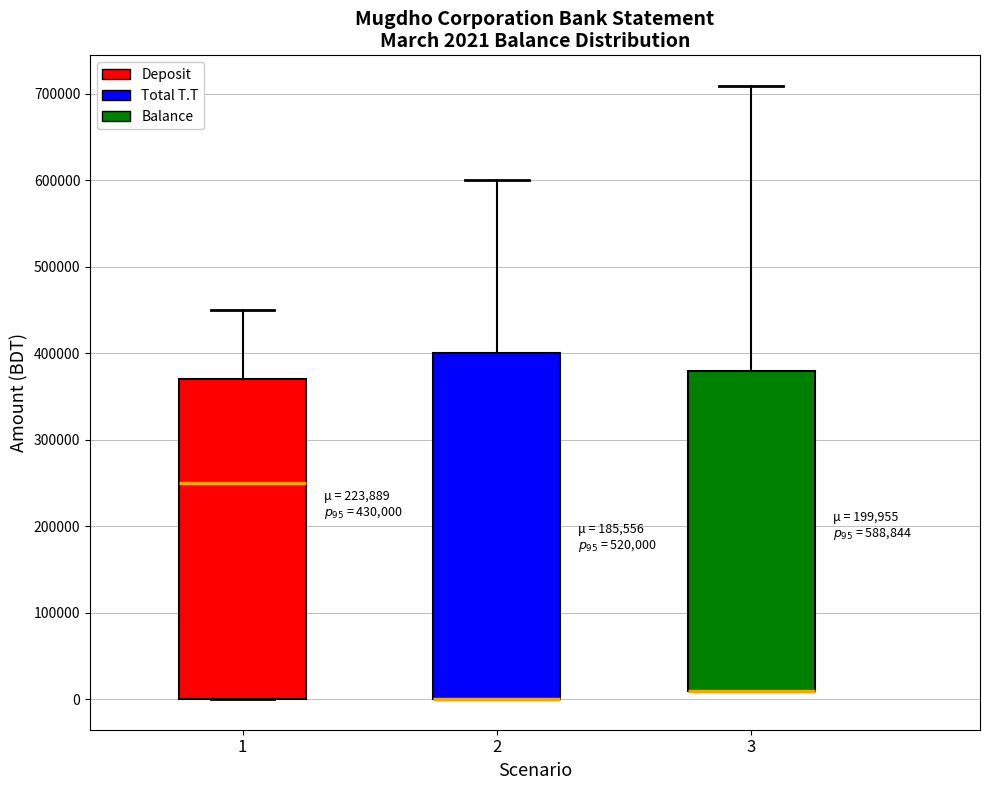

Which box is the tallest, from its lower edge to its upper edge?

2